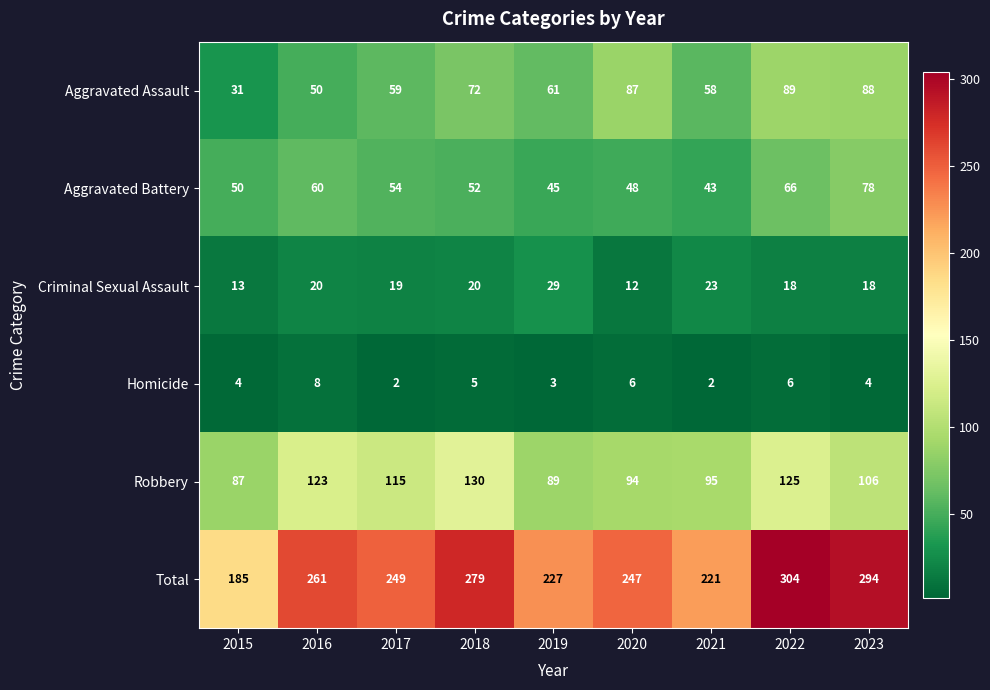

At which label does Homicide reach its peak?

2016